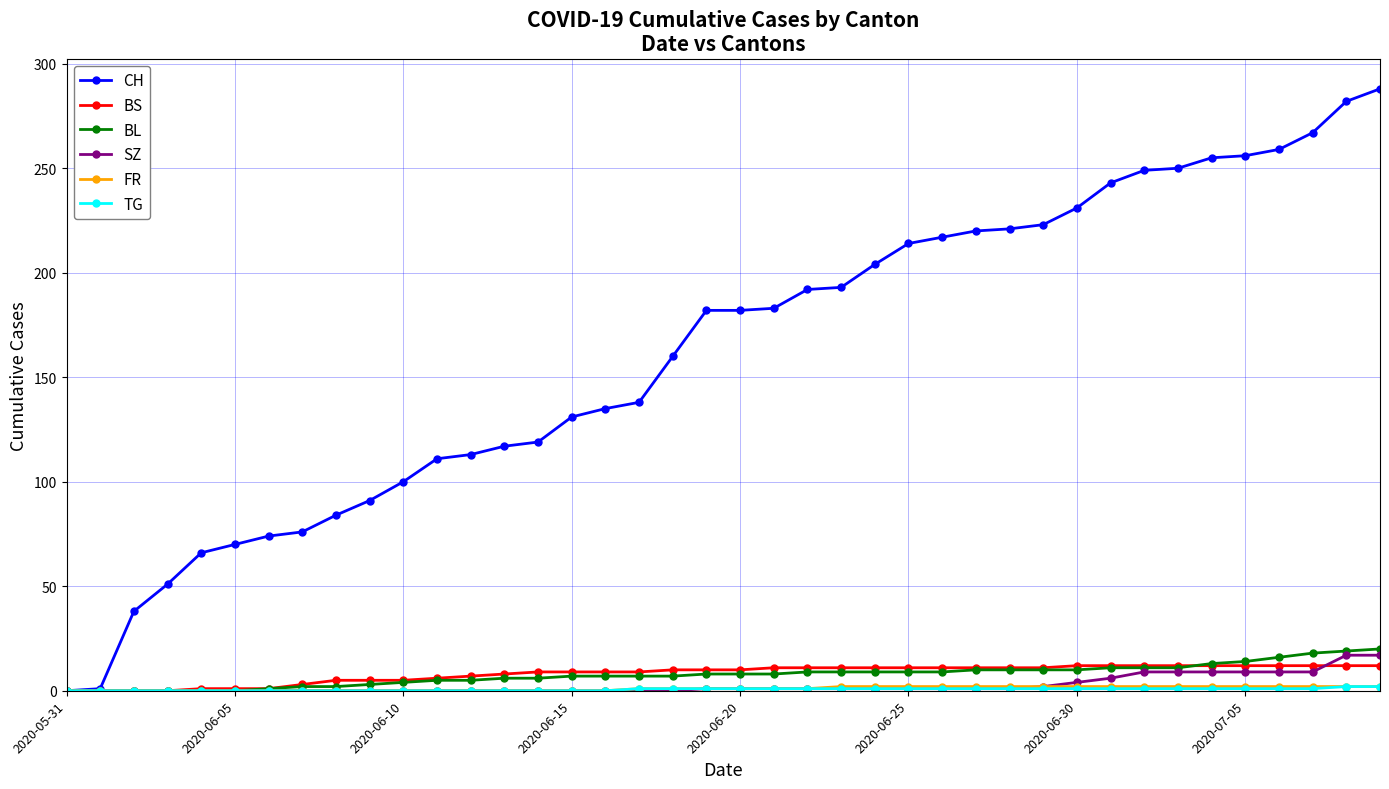

At how many categories does at least one series exceed 125?

25